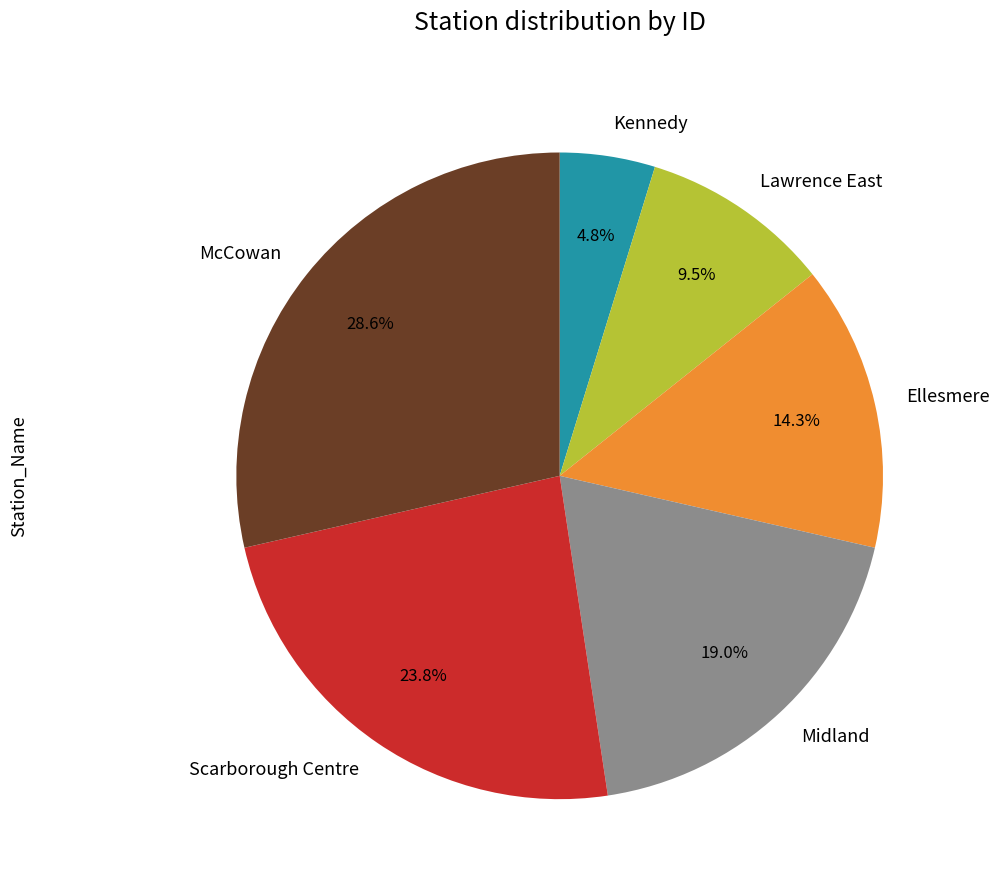

What is the largest slice in the pie chart?

McCowan